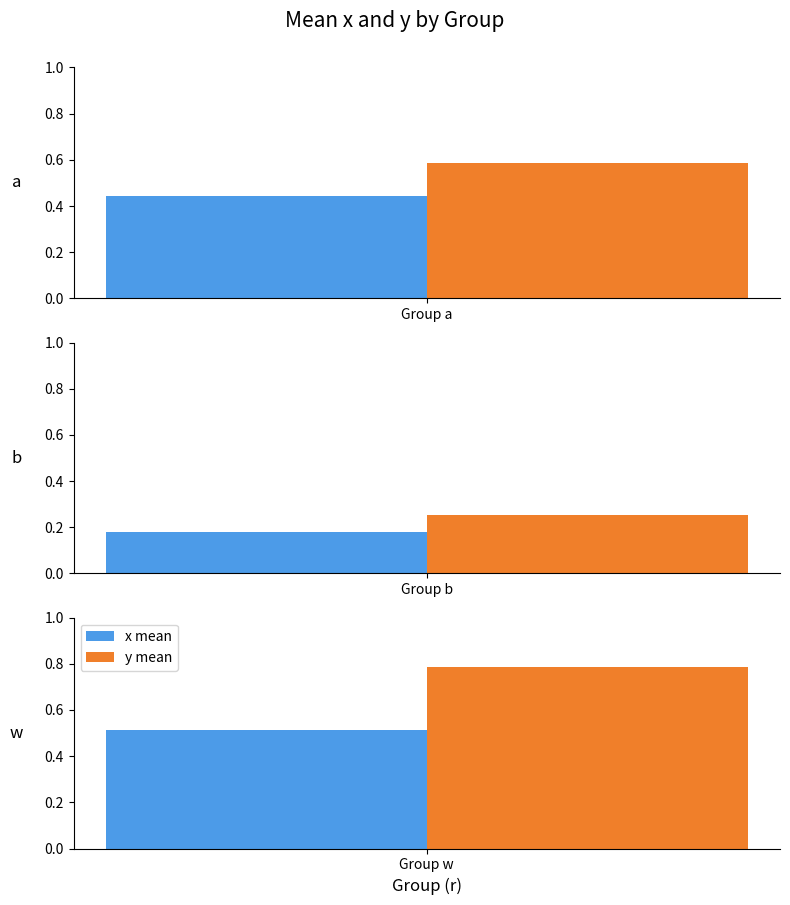

What is the total value across all series at b?

0.4